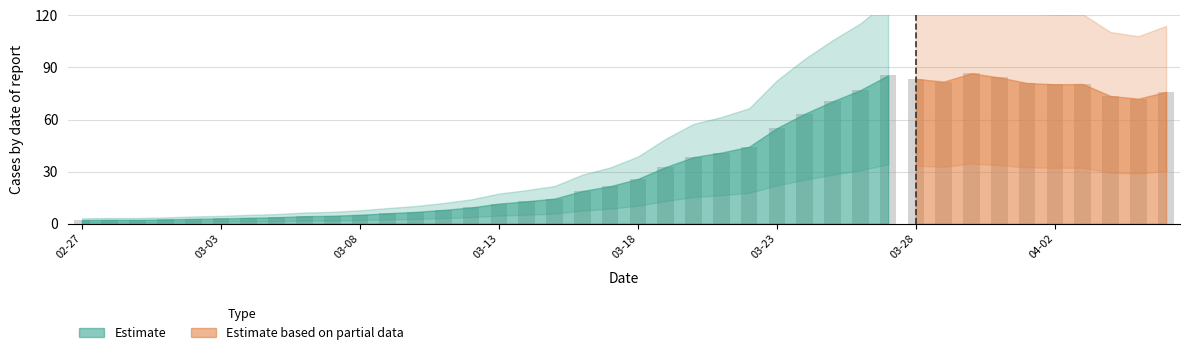

What is the difference between the second highest and minimum values?

83.4